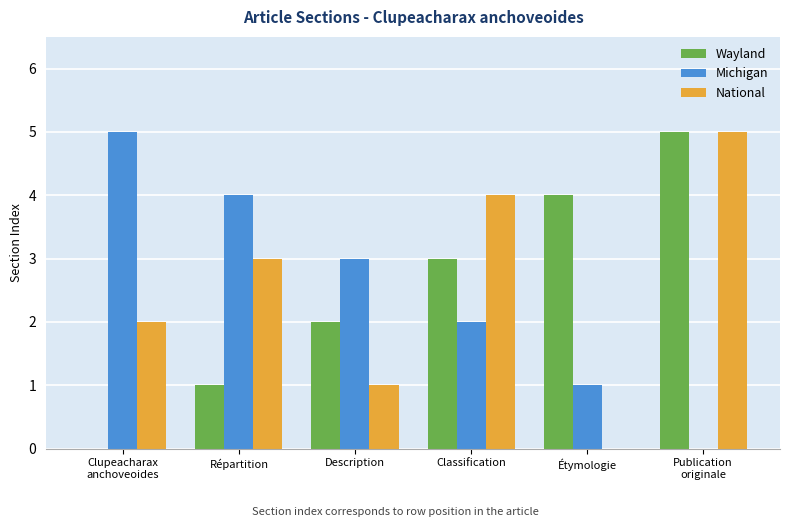

Is it true that Wayland equals 5 at Publication
originale?

True